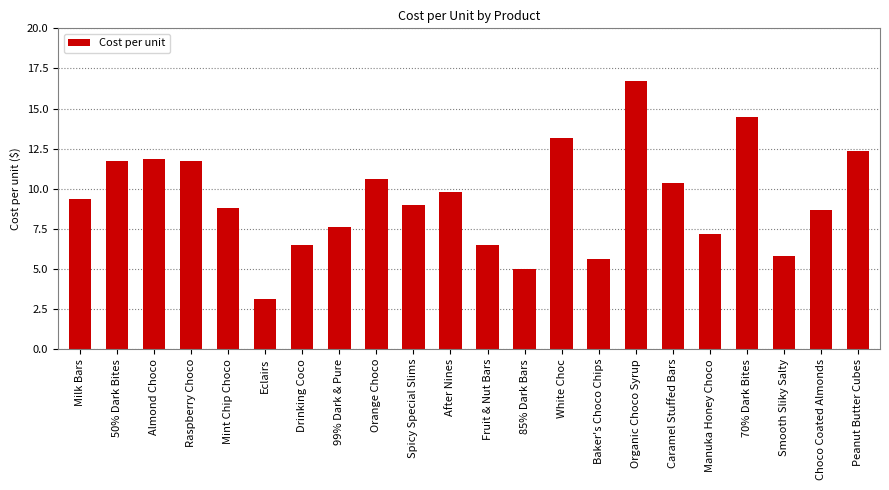

The value at Organic Choco Syrup is 16.7. True or false?

True